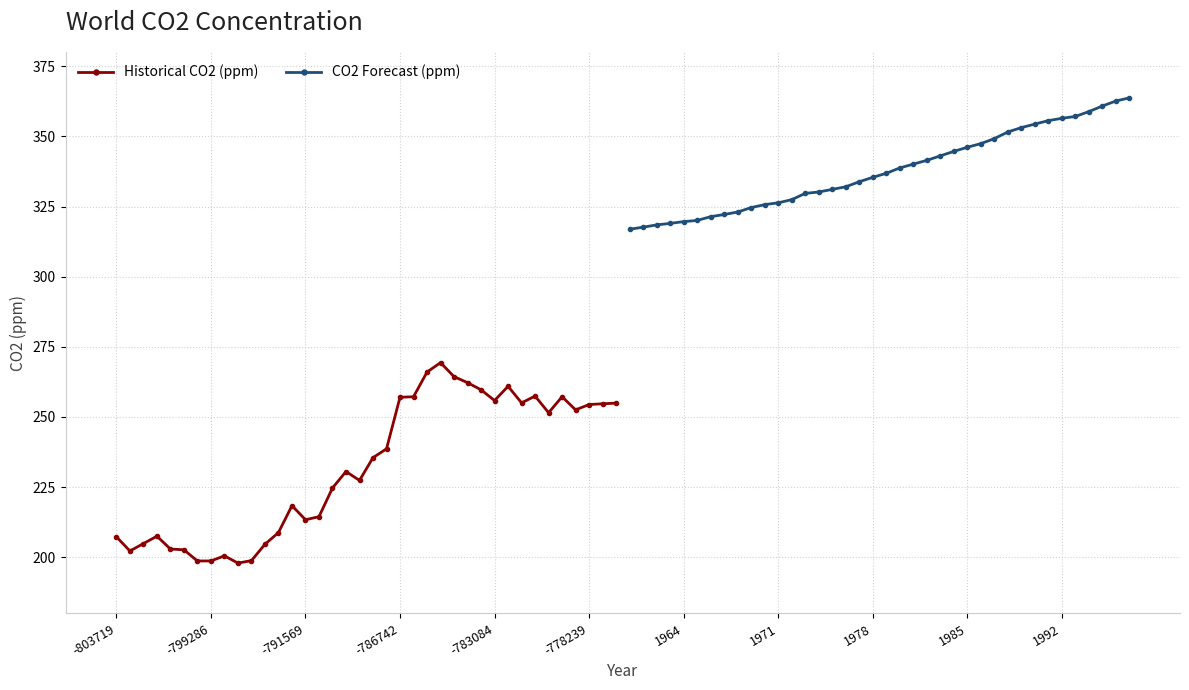

How many lines are shown in the chart?

2